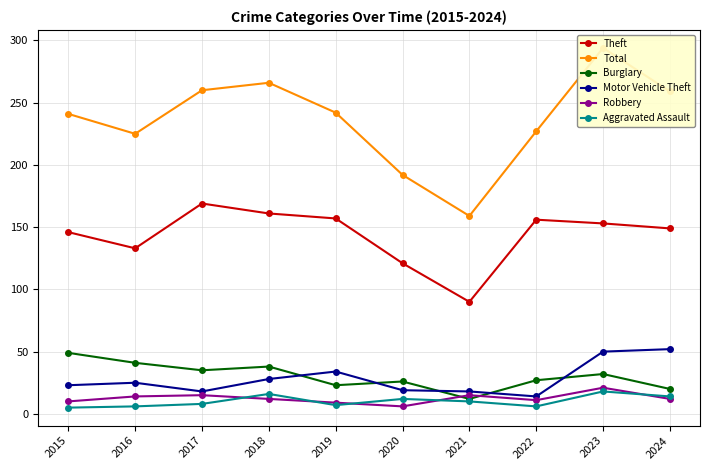

After their last crossing, which series has the higher values: Robbery or Aggravated Assault?

Aggravated Assault